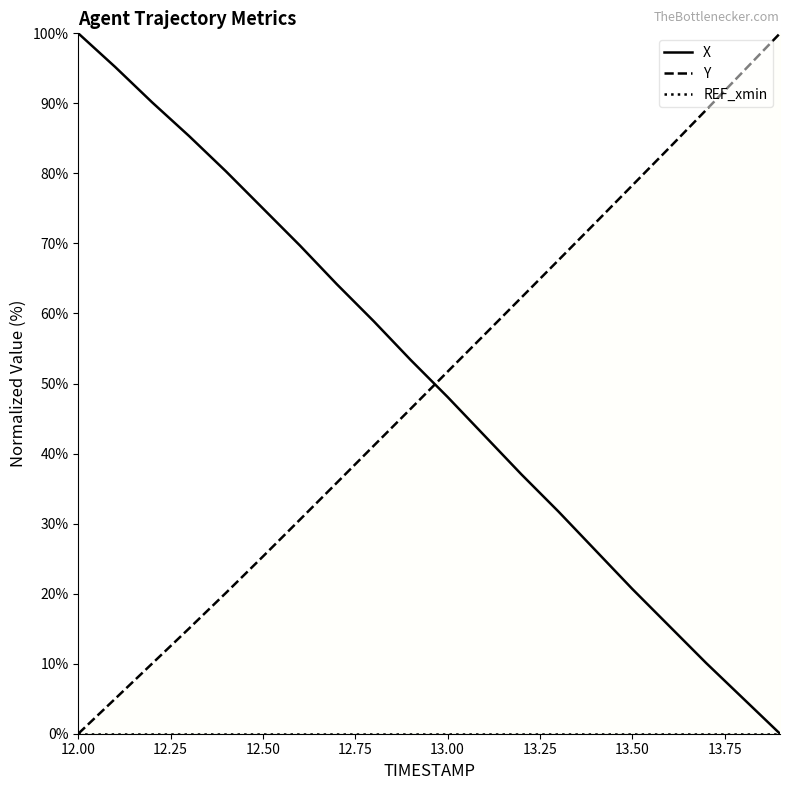

What is the label of the 6th point from the left?

12.5